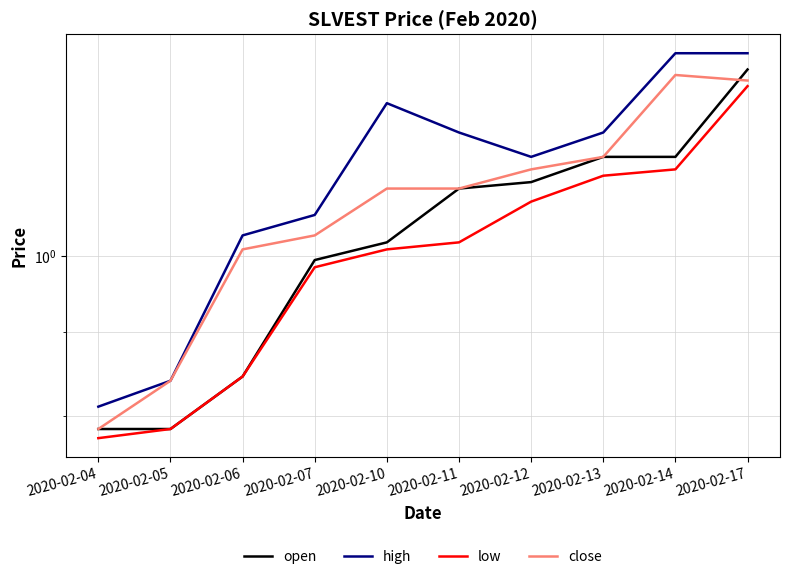

At which label does high reach its minimum?

2020-02-04